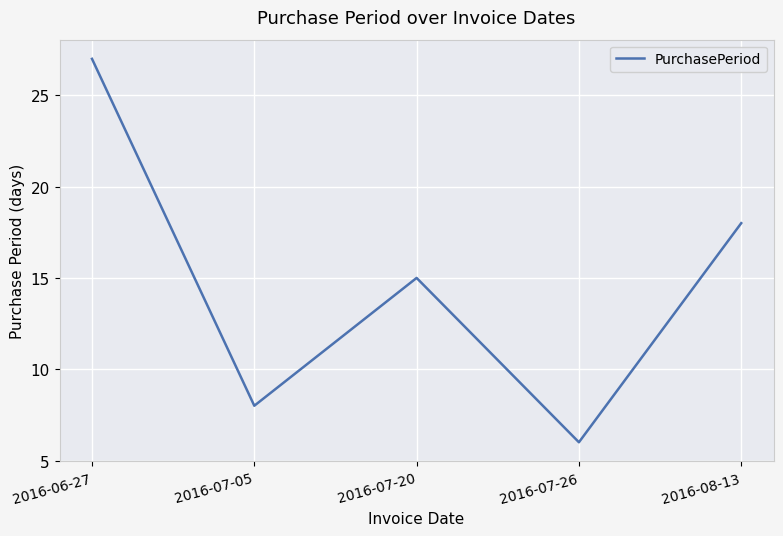

Where is the data nearest to the value 16?

2016-07-20